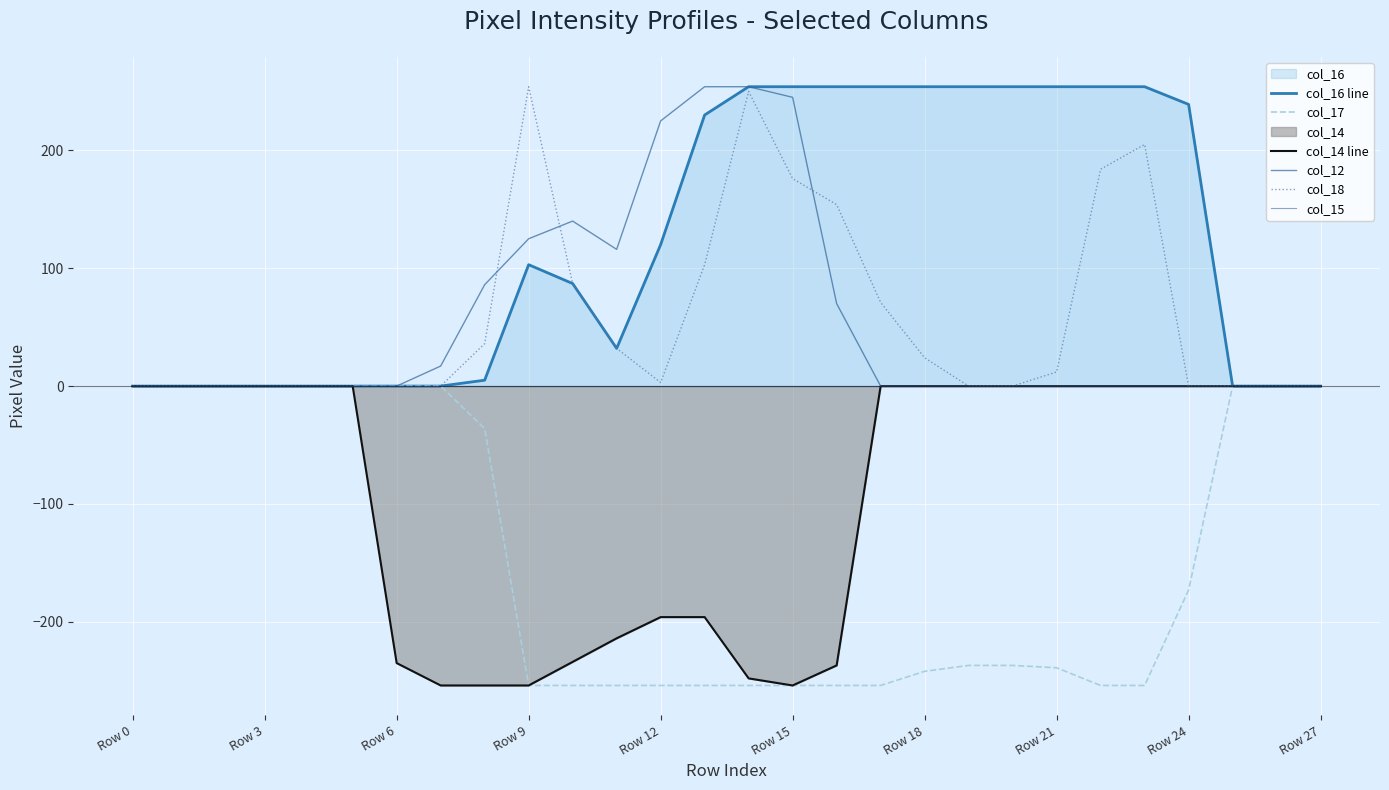

Reading left to right, list all the values displayed in this chart.

col_16 line: 0	0	0	0	0	0	0	0	5	103	87	32	120	230	254	254	254	254	254	254	254	254	254	254	239	0	0	0
col_17: 0	0	0	0	0	0	0	0	-36	-254	-254	-254	-254	-254	-254	-254	-254	-254	-242	-237	-237	-239	-254	-254	-173	0	0	0
col_14 line: 0	0	0	0	0	0	-235	-254	-254	-254	-234	-214	-196	-196	-248	-254	-237	0	0	0	0	0	0	0	0	0	0	0
col_12: 0	0	0	0	0	0	0	17	86	125	140	116	225	254	254	245	70	0	0	0	0	0	0	0	0	0	0	0
col_18: 0	0	0	0	0	0	0	0	36	254	87	32	3	103	250	176	154	71	24	0	0	12	184	205	0	0	0	0
col_15: 0	0	0	0	0	0	0	0	0	0	0	0	0	0	0	0	0	0	0	0	0	0	0	0	0	0	0	0